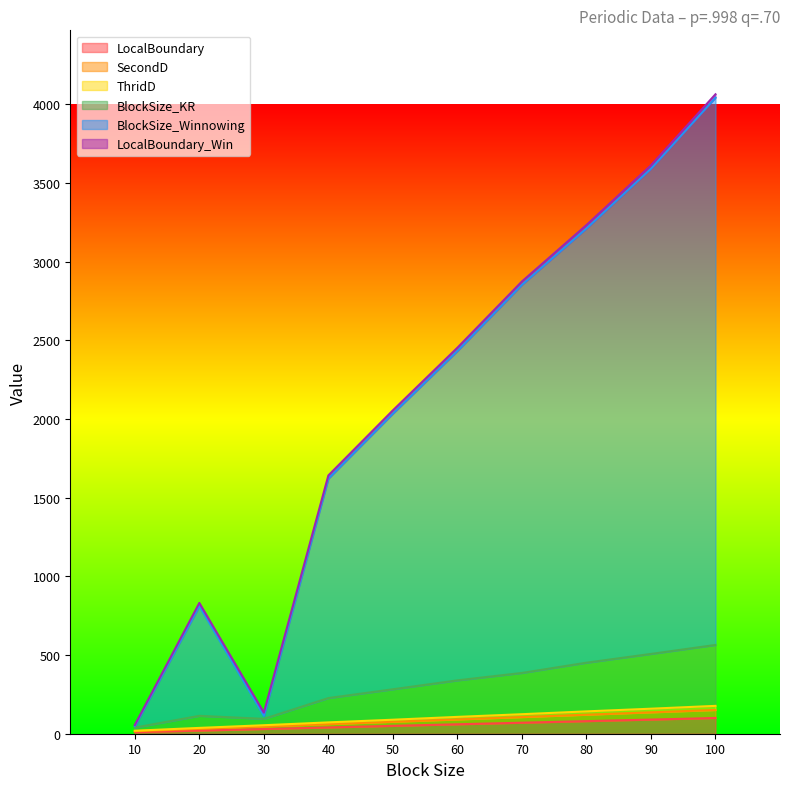

Rank the categories by ThridD value from highest to lowest.

100, 90, 80, 70, 60, 50, 40, 30, 20, 10